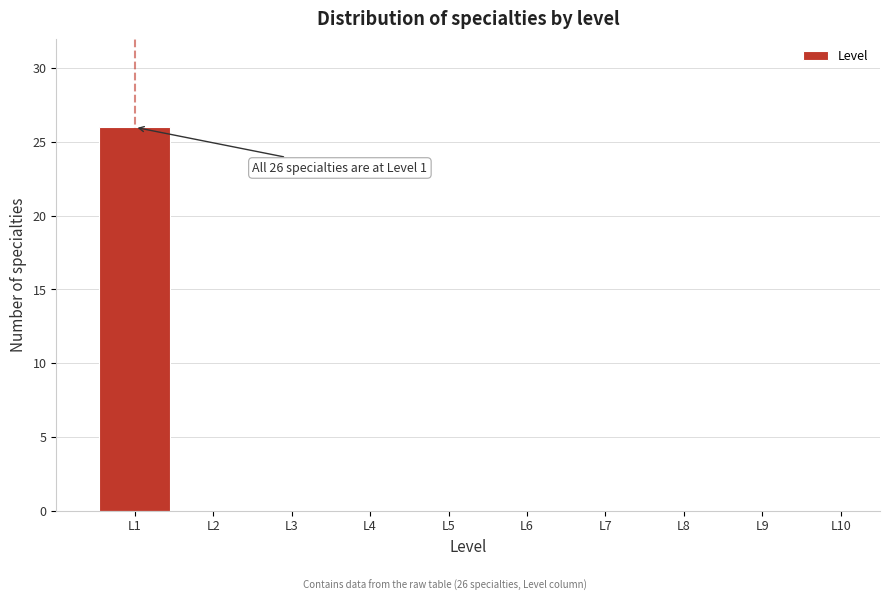

Which range on the x-axis has the tallest bar?

0.5 to 1.5